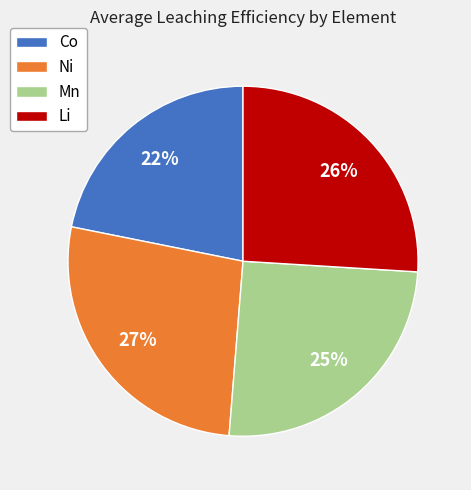

The Mn slice represents 25% of the pie. True or false?

True